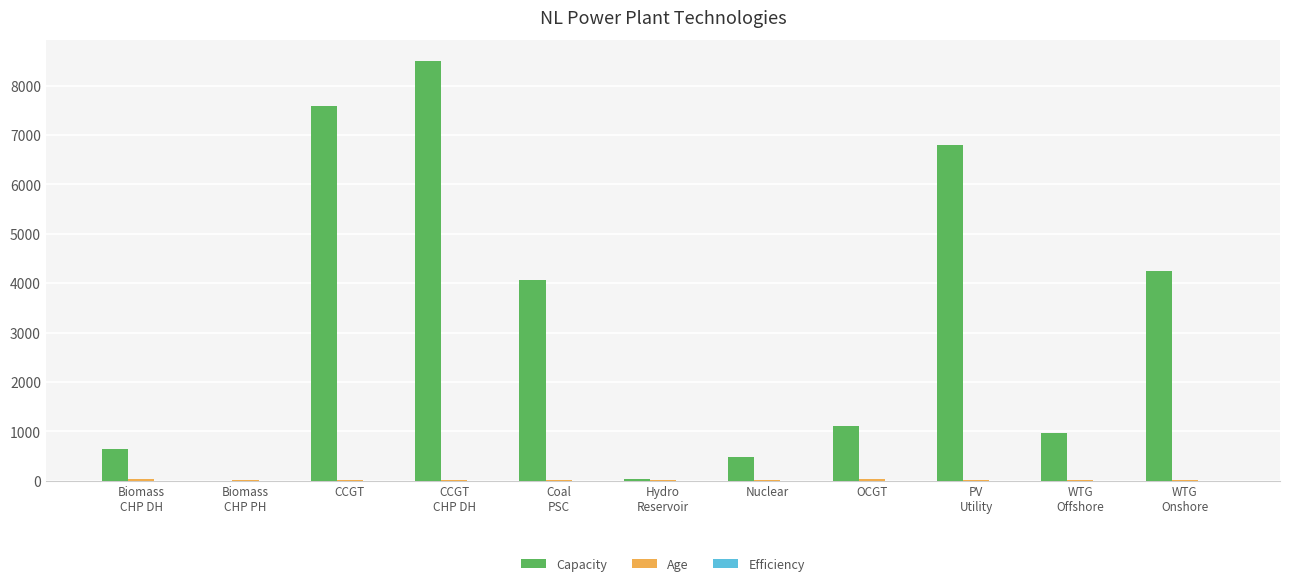

What is the greatest value displayed?

8502.0